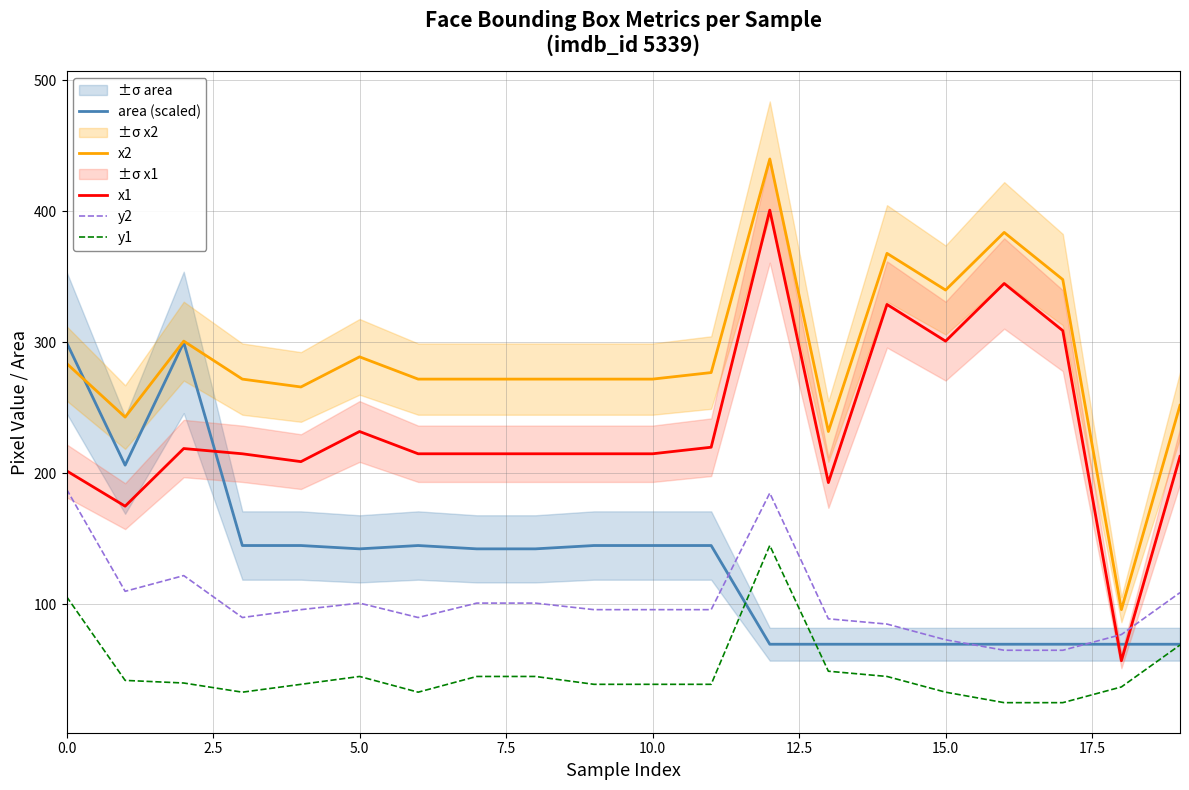

Rank the series at 13 from lowest to highest value.

y1, area (scaled), y2, x1, x2